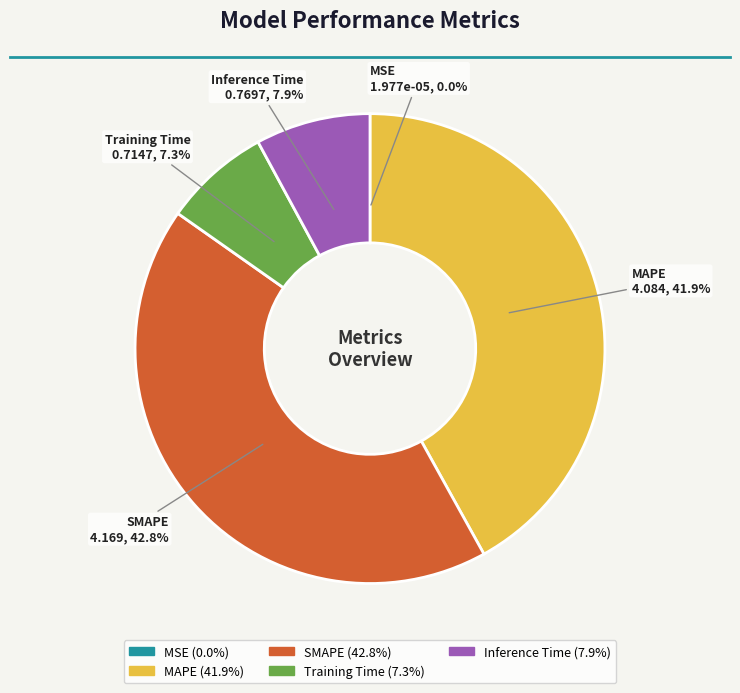

Is SMAPE the majority of the pie?

No